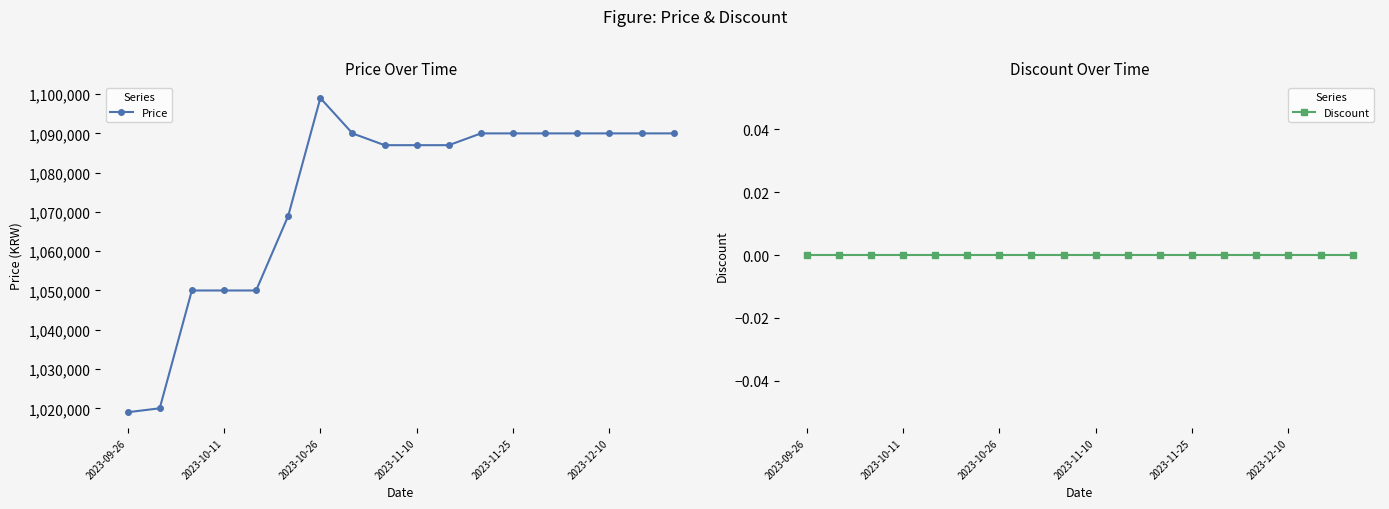

Which category has the highest value in the Price series?

2023-10-26